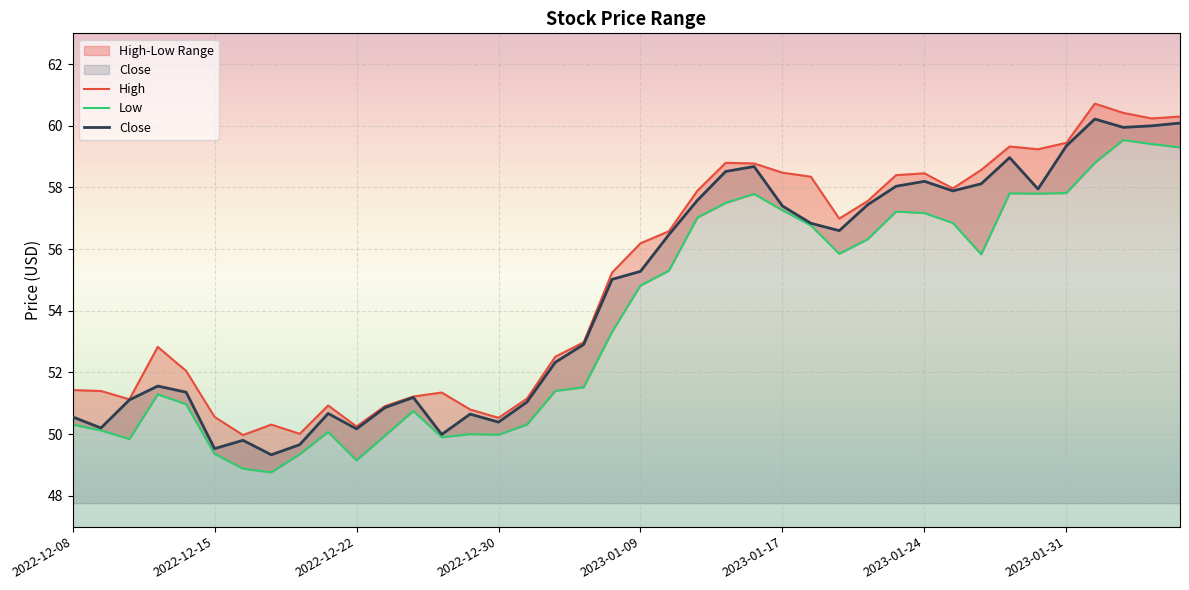

Is the value of Close at 2022-12-23 greater than the value of High at 2023-01-31?

No